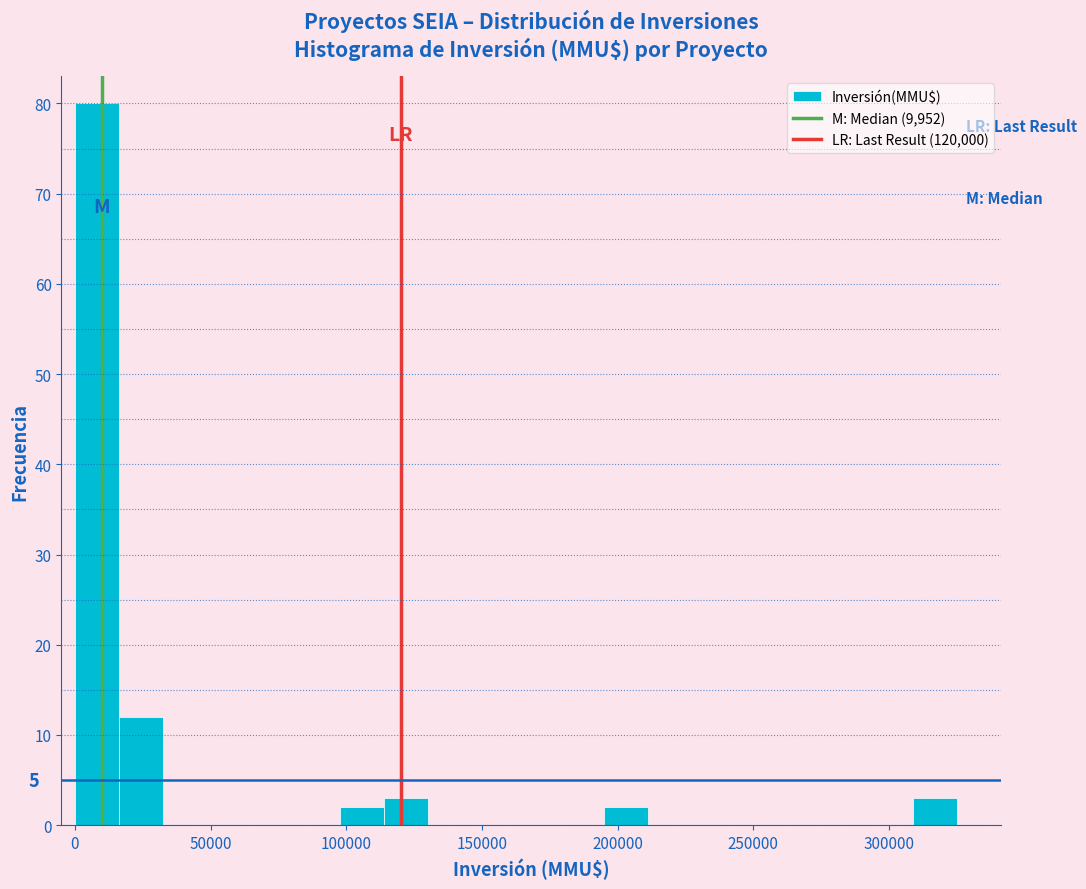

Around what value on the x-axis is the tallest bar? Give the approximate position of its centre, as read against the axis.

10000